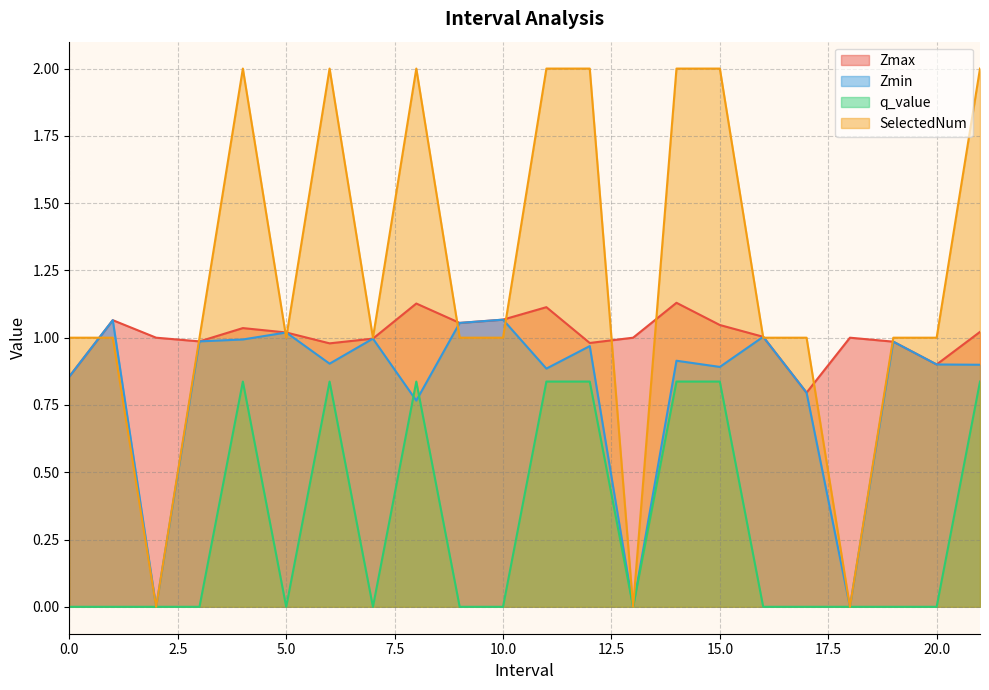

Is it true that Zmax equals 1.0 at 6.0?

True